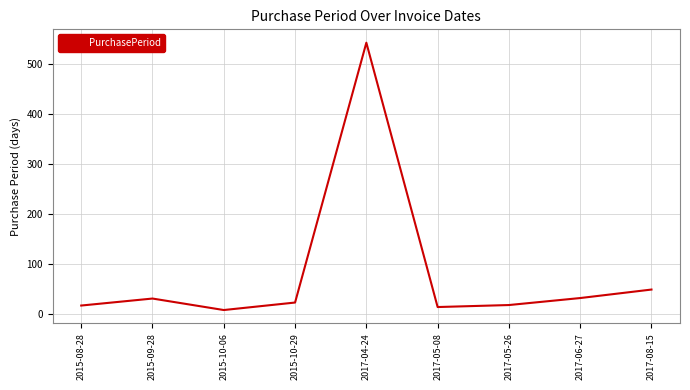

What is the ratio of the value at 2015-10-06 to the value at 2017-05-26?

0.4